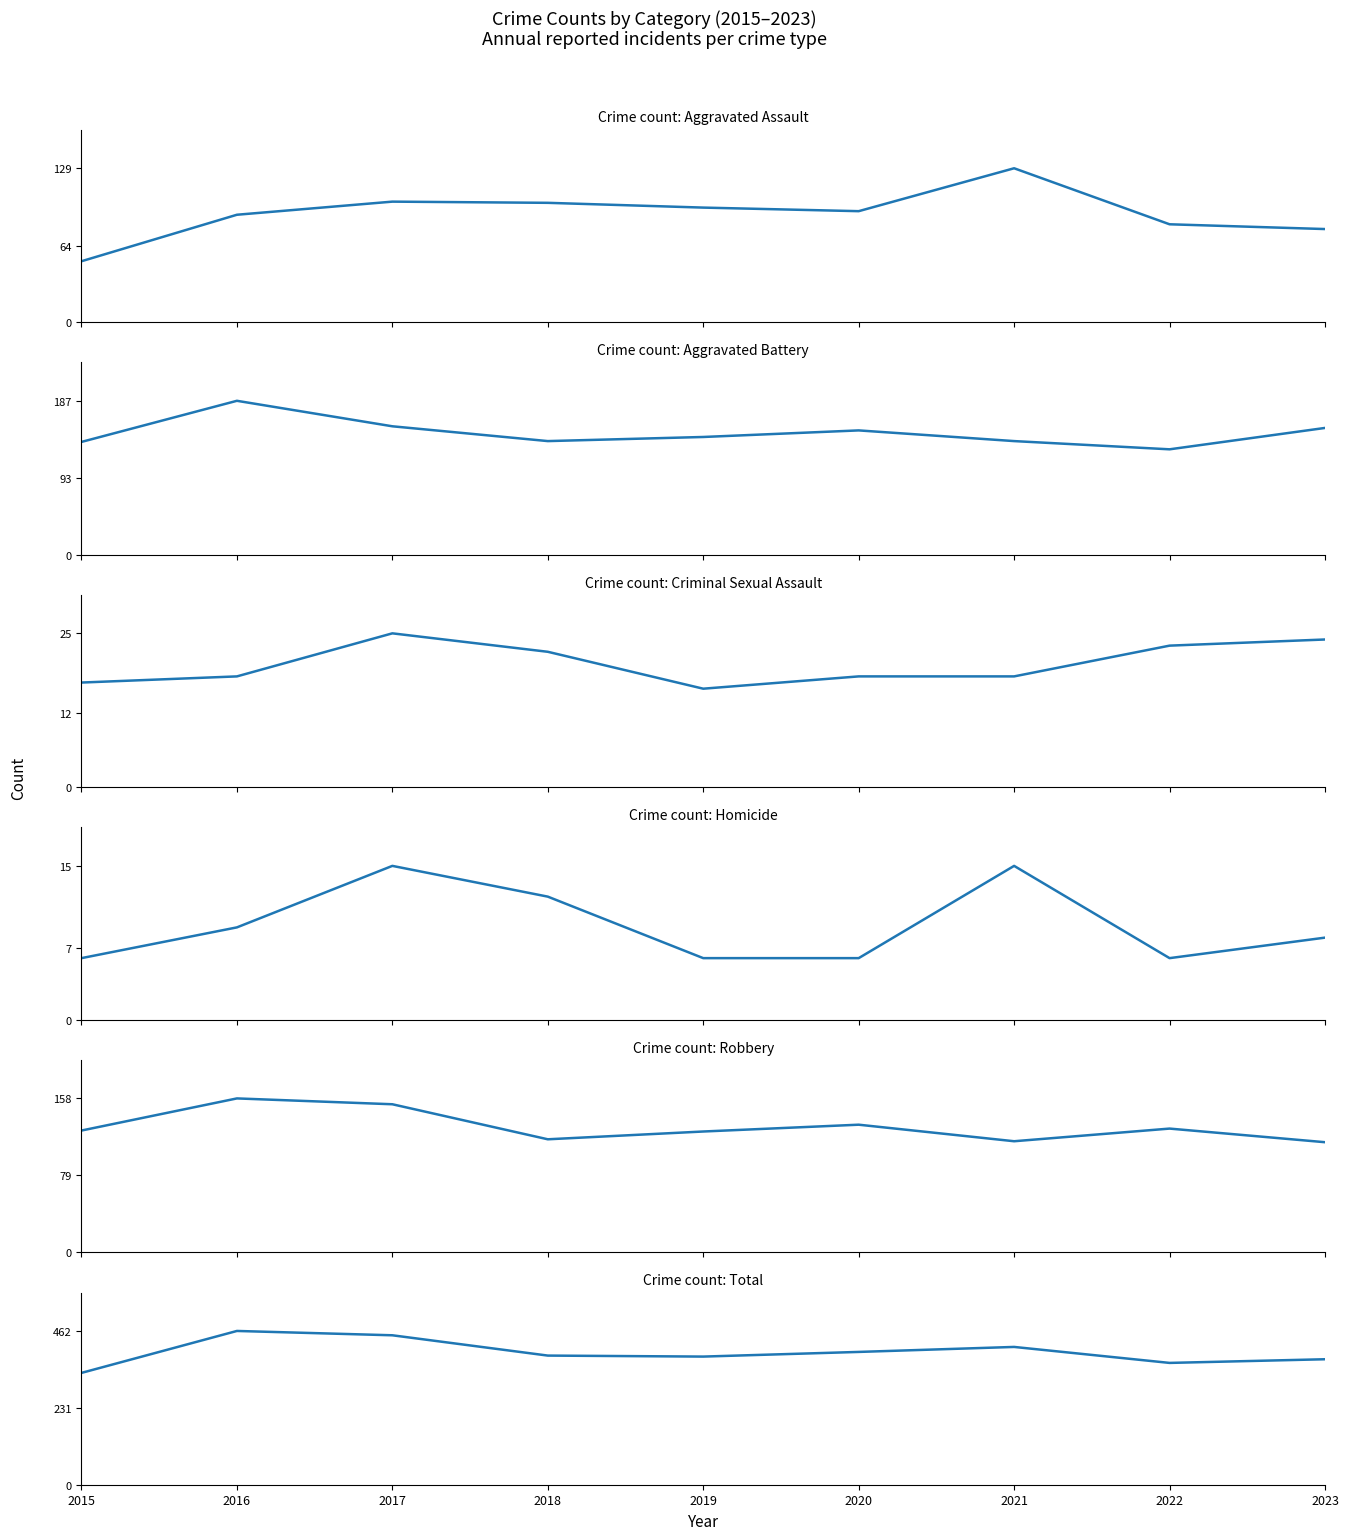

What is the greatest value displayed?

462